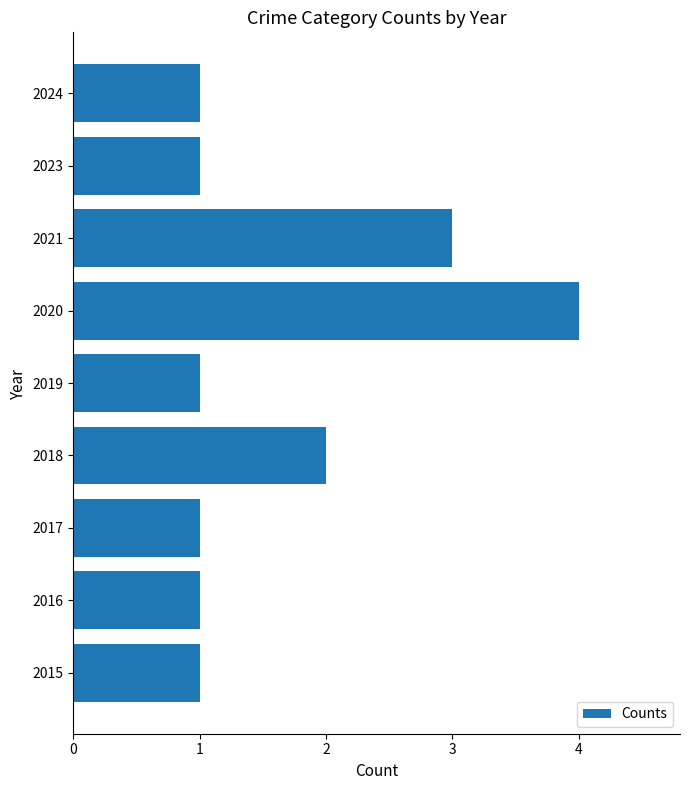

How many data points does each series have?

9